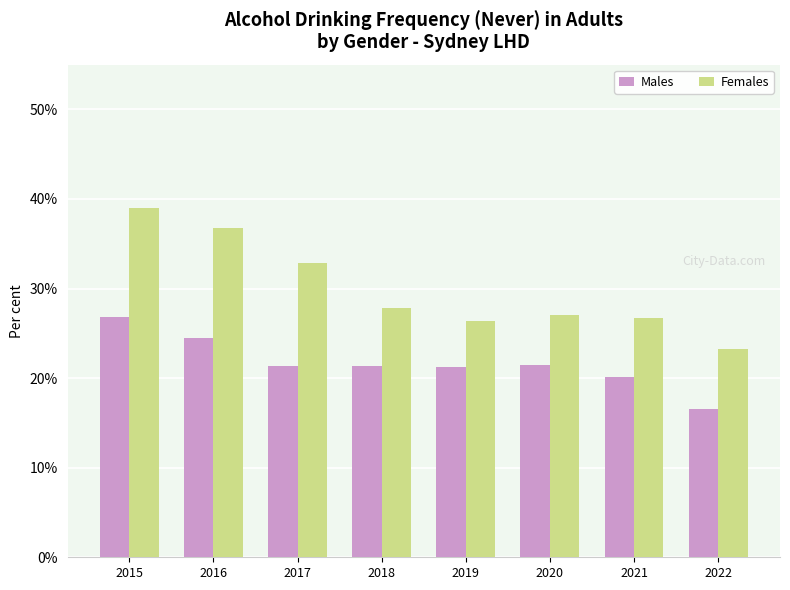

Is it true that Males equals 0.2 at 2015?

False